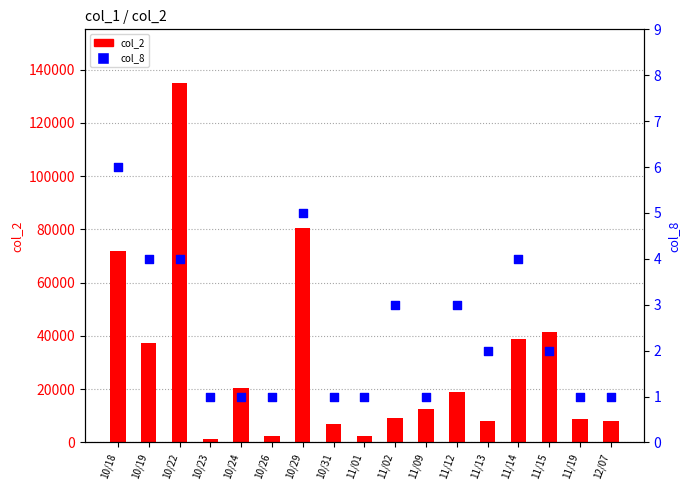

At which category is the sum across all series the highest?

10/22